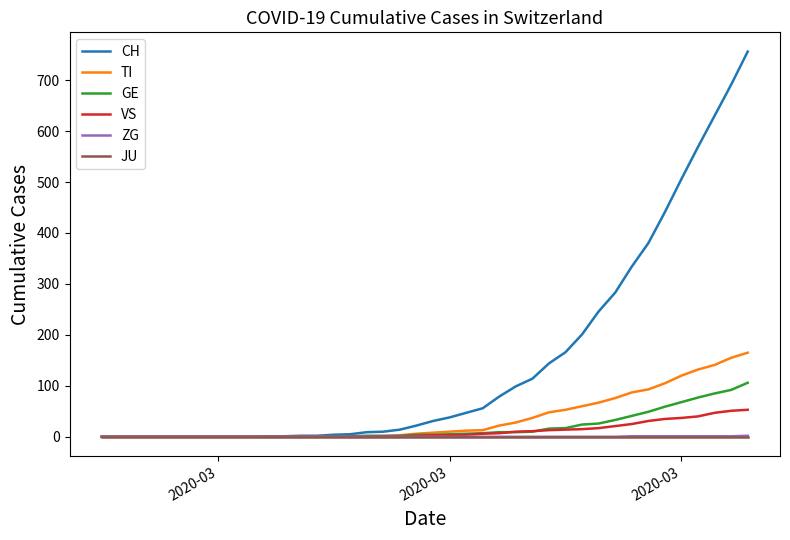

How many values in the ZG series exceed 0?

8